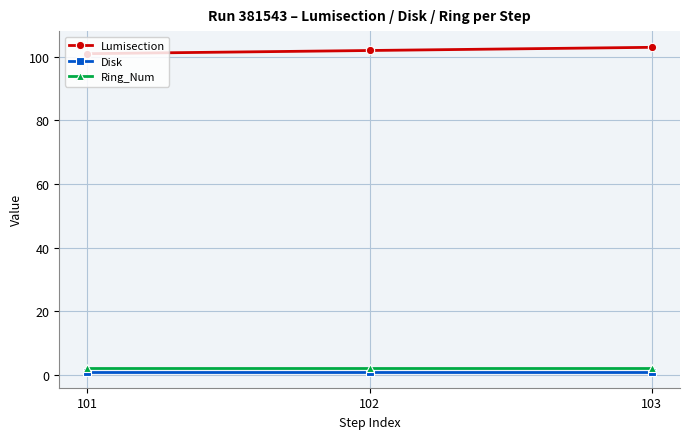

Is the value of Disk at 102 greater than the value of Lumisection at 102?

No